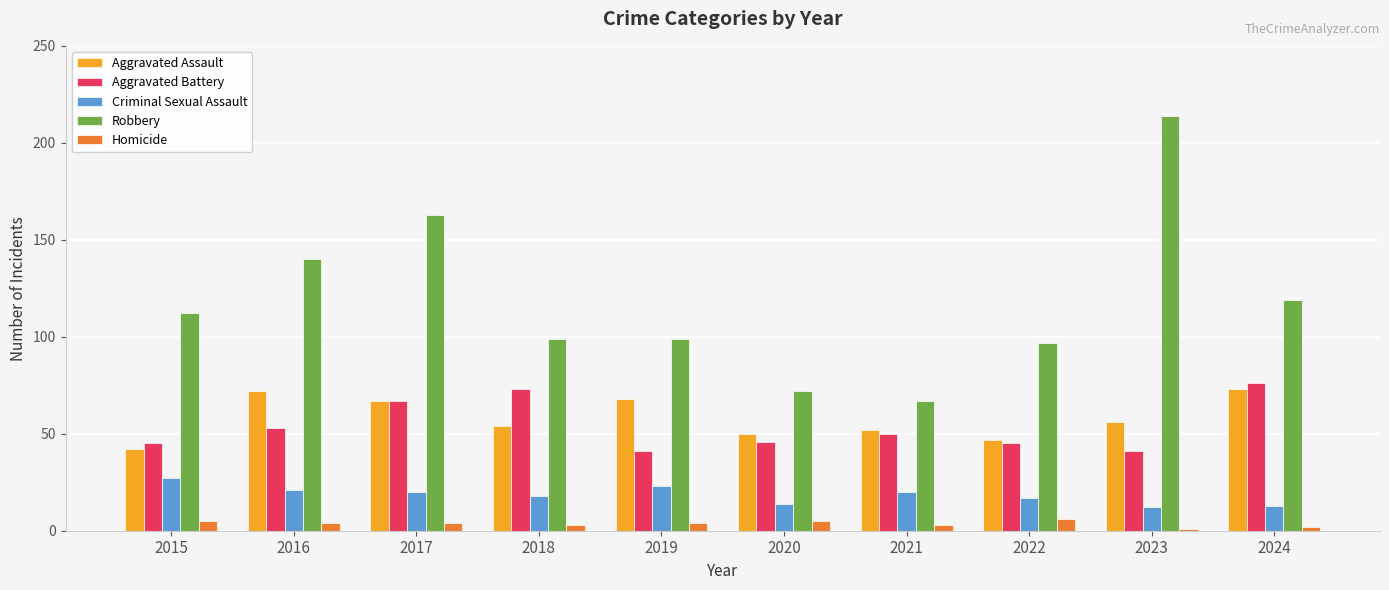

What is the difference between the maximum and minimum values in the Criminal Sexual Assault series?

15